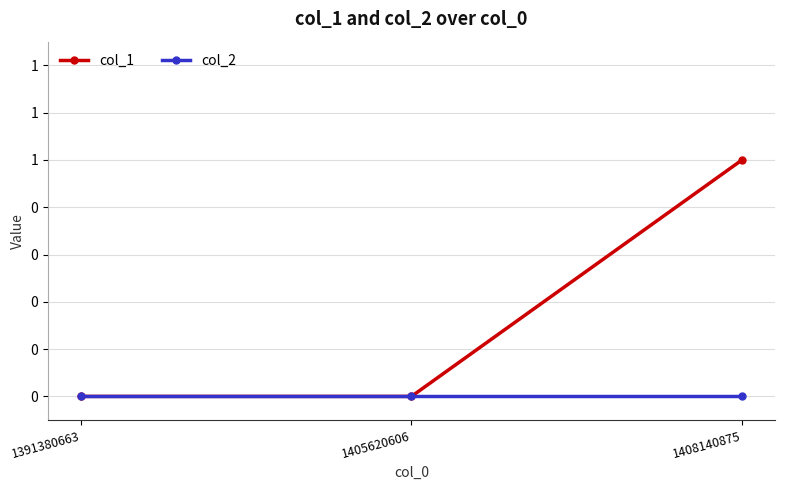

The value of col_2 at 1408140875 is 0. True or false?

True